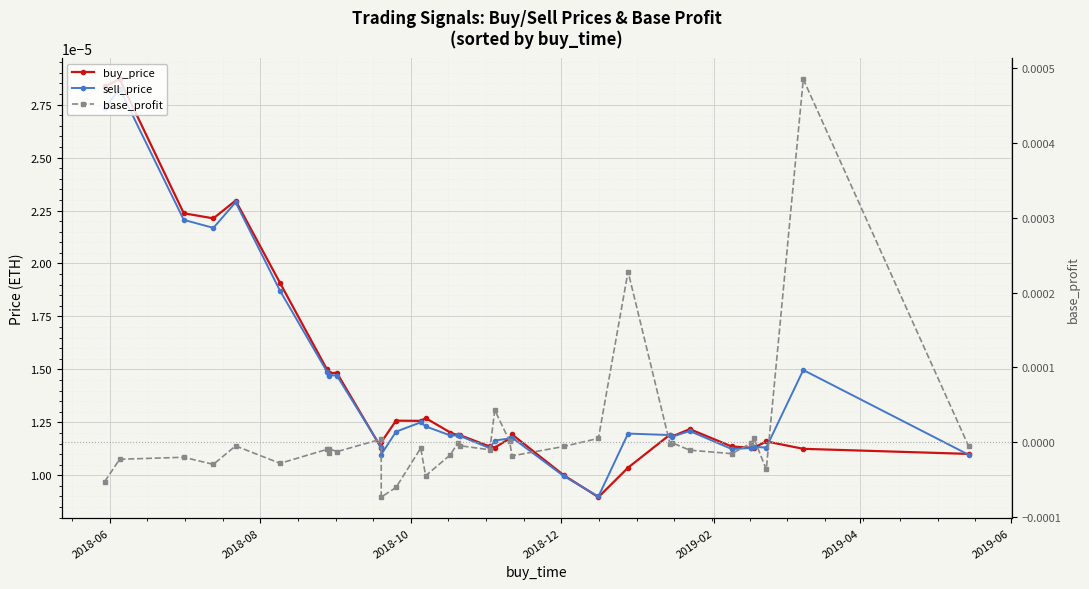

Is the value of base_profit at 31 greater than the value of sell_price at 19?

No